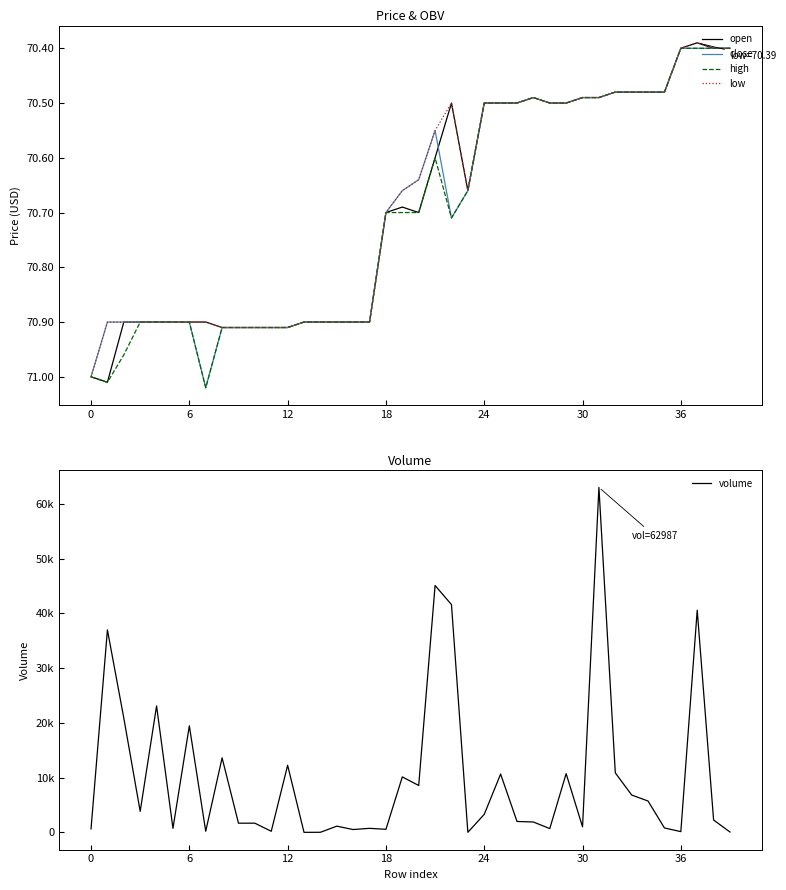

Which series ends up on top after the final intersection of open and volume?

open